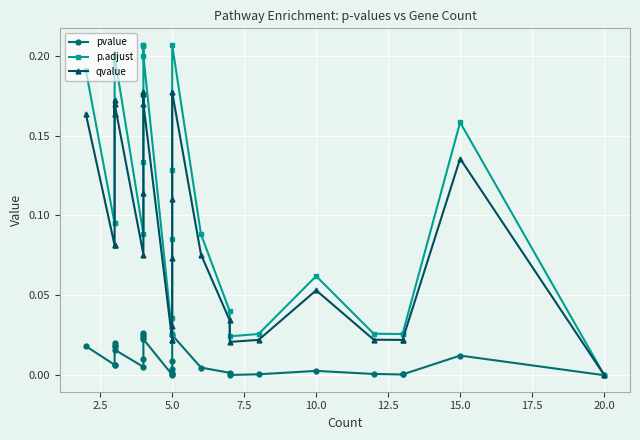

List the series in order of their overall mean, lowest first.

pvalue, qvalue, p.adjust